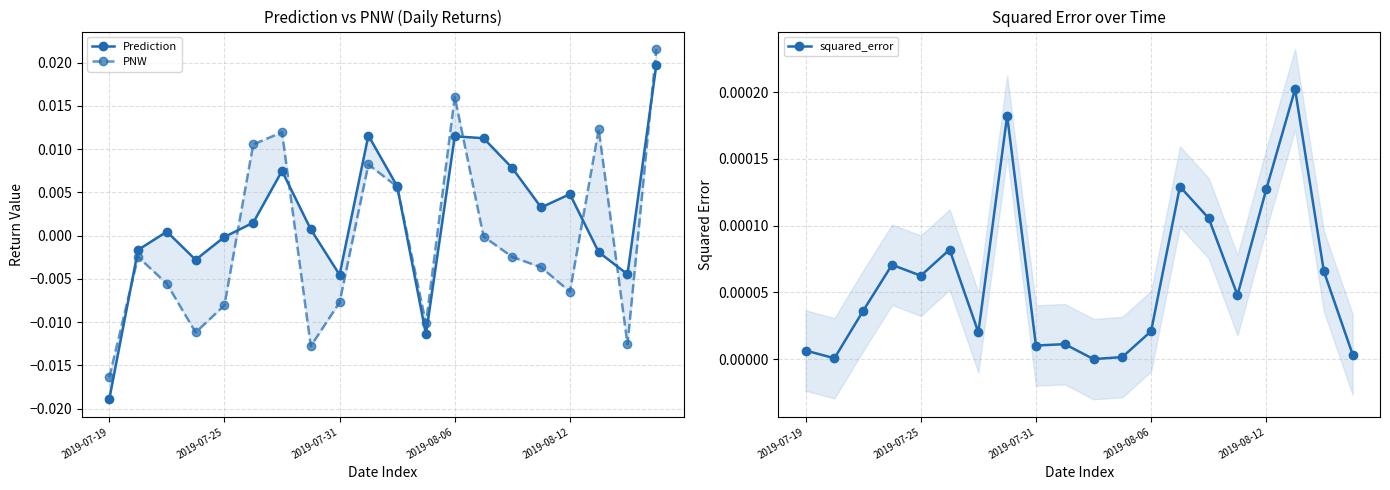

The value of PNW at 2019-08-06 is -0.0. True or false?

False